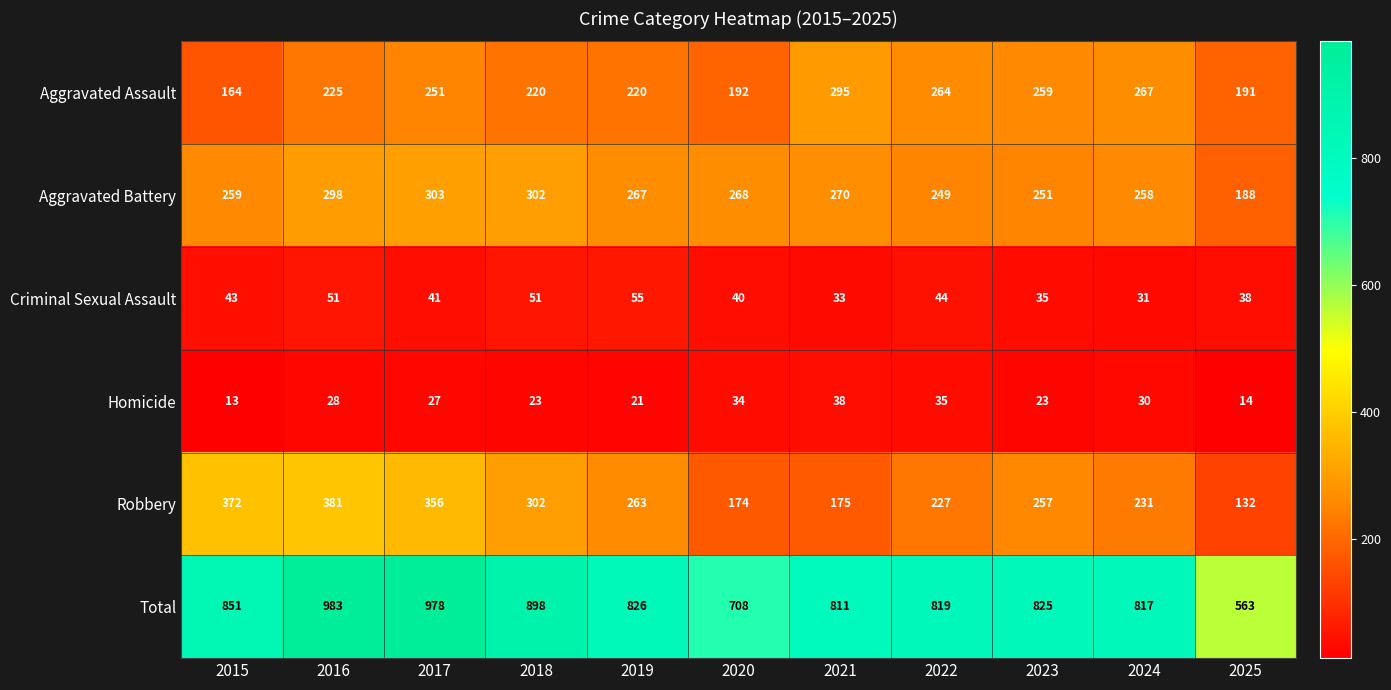

Count the number of data series in this chart.

6